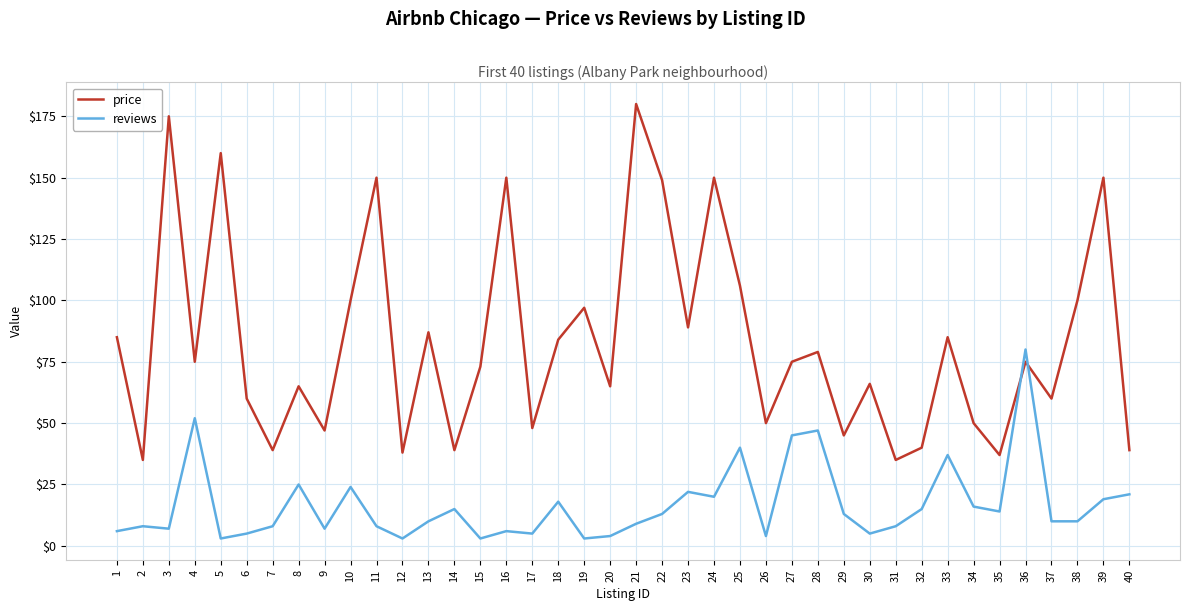

After their last crossing, which series has the higher values: price or reviews?

price